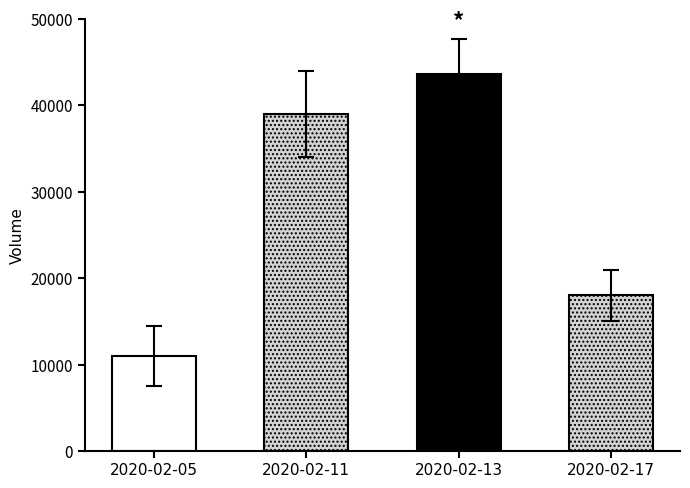

What value does the data have at 2020-02-13, to the nearest 50?

43600